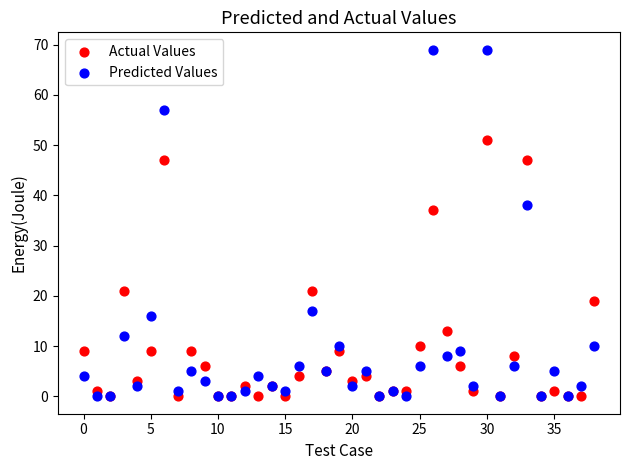

Across all series, what Y value is closest to 34?

37